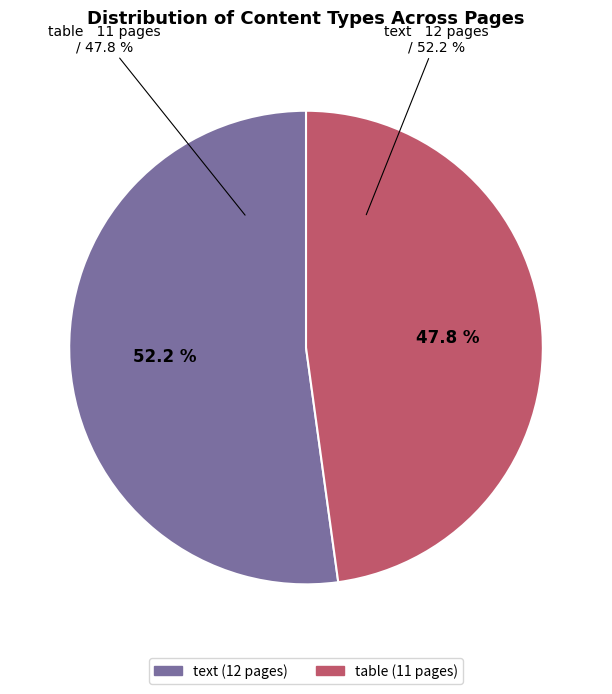

To the nearest percent, what is the combined percentage of table and text?

100%